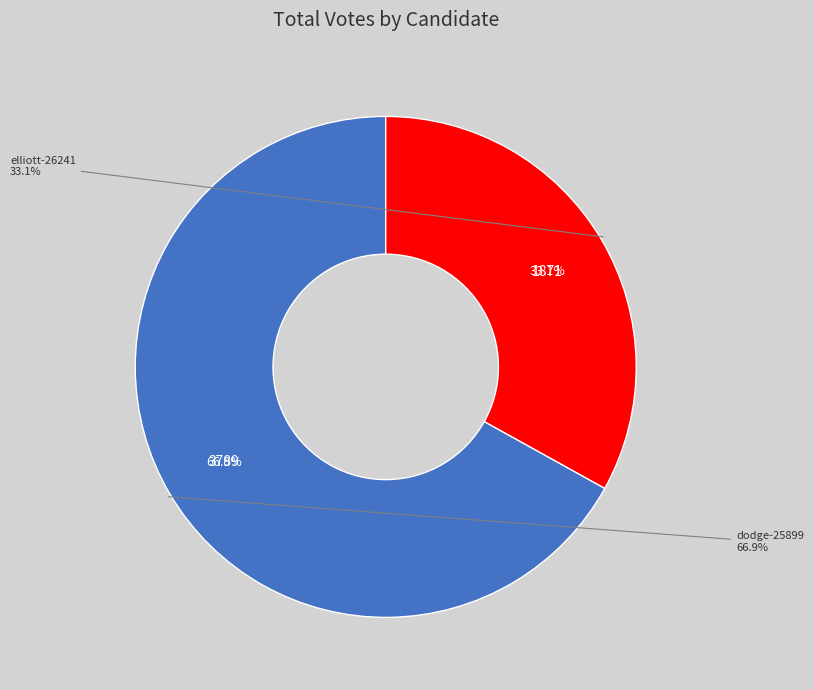

To the nearest percent, what percentage of the pie is dodge-25899?

67%